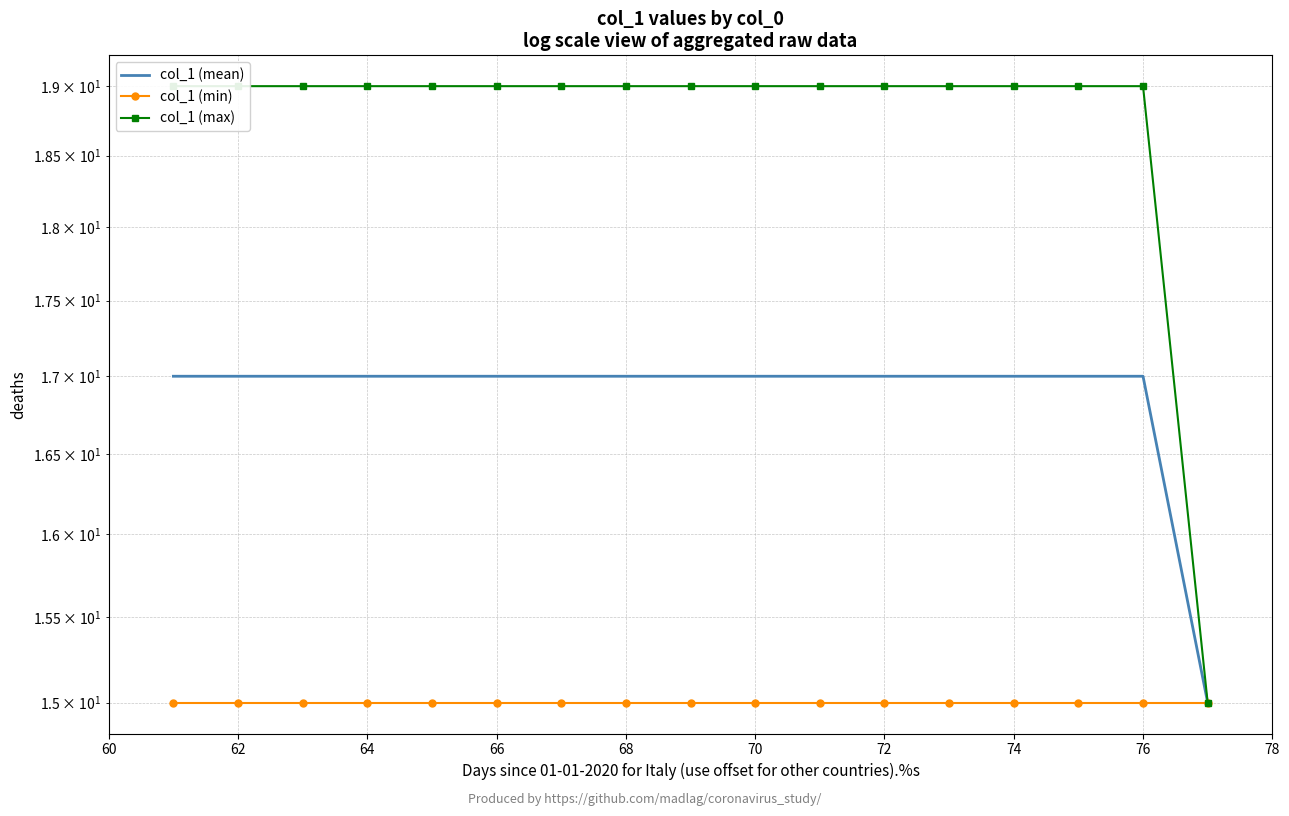

What are all the series names shown in the legend?

col_1 (mean), col_1 (min), col_1 (max)